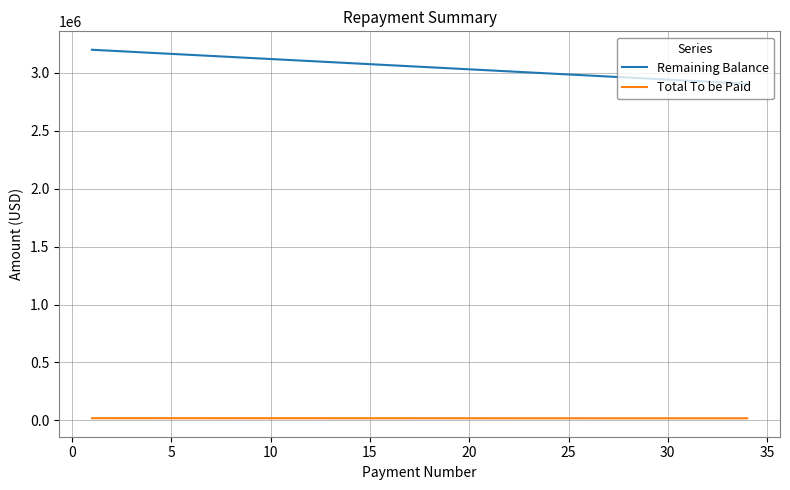

True or false: Remaining Balance and Total To be Paid intersect in this chart.

False